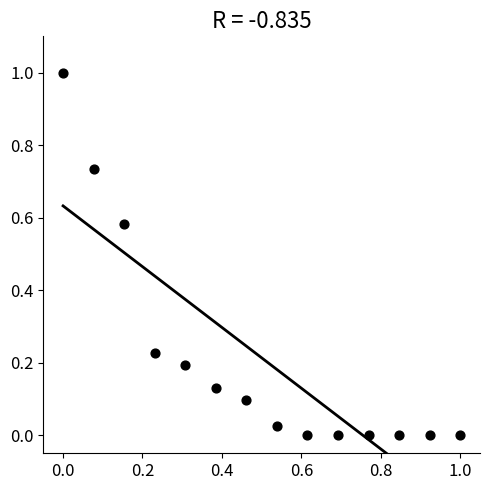

What is the range of Y values (max minus min)?

1.0